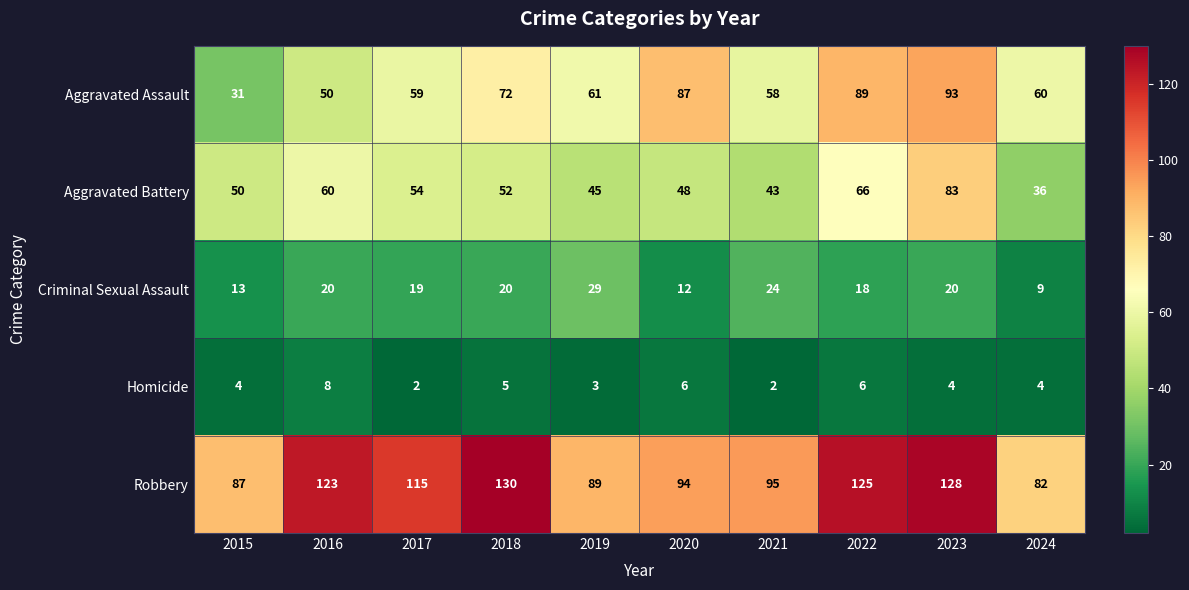

What is the sum of the Aggravated Battery values at 2022 and 2021?

109